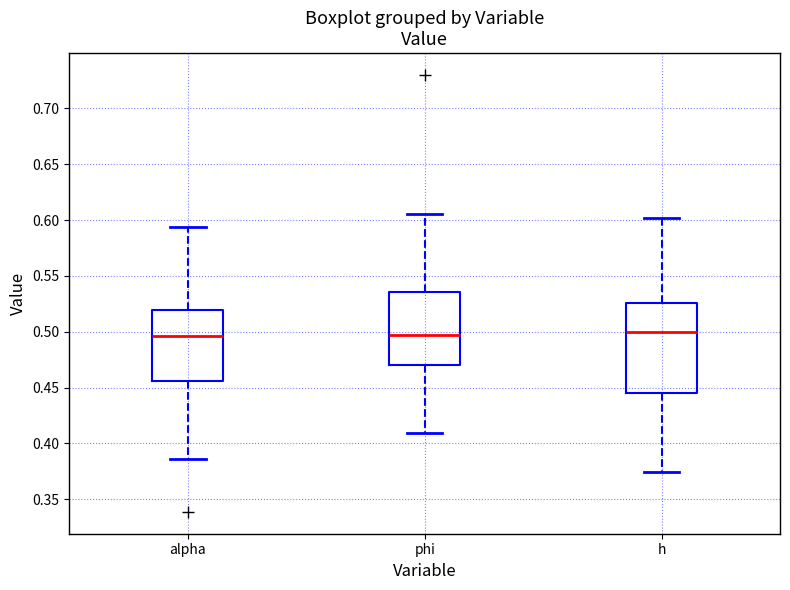

Reading left to right, transcribe this box plot: for each box, give where its median line is, the range the box spans, and where its two whiskers end, as read against the y-axis. The values are not printed on the chart, so give them approximately, as read against the axis.

alpha: median 0.495, box 0.455 to 0.520, whiskers 0.385 to 0.595
phi: median 0.495, box 0.470 to 0.535, whiskers 0.410 to 0.605
h: median 0.500, box 0.445 to 0.525, whiskers 0.375 to 0.600